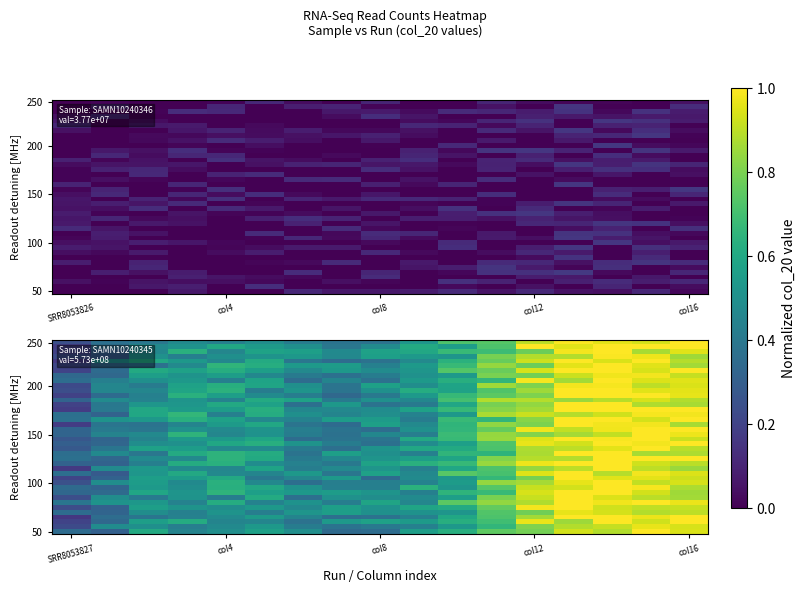

What is the total value across all series at 14?

38.9